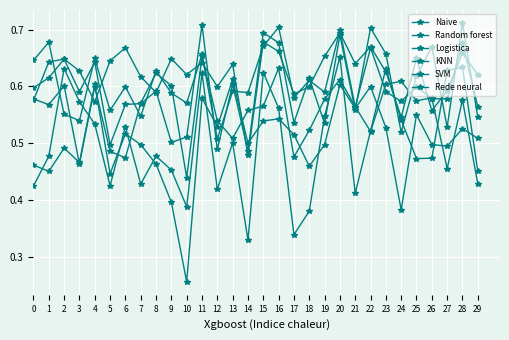

How many lines are shown in the chart?

6